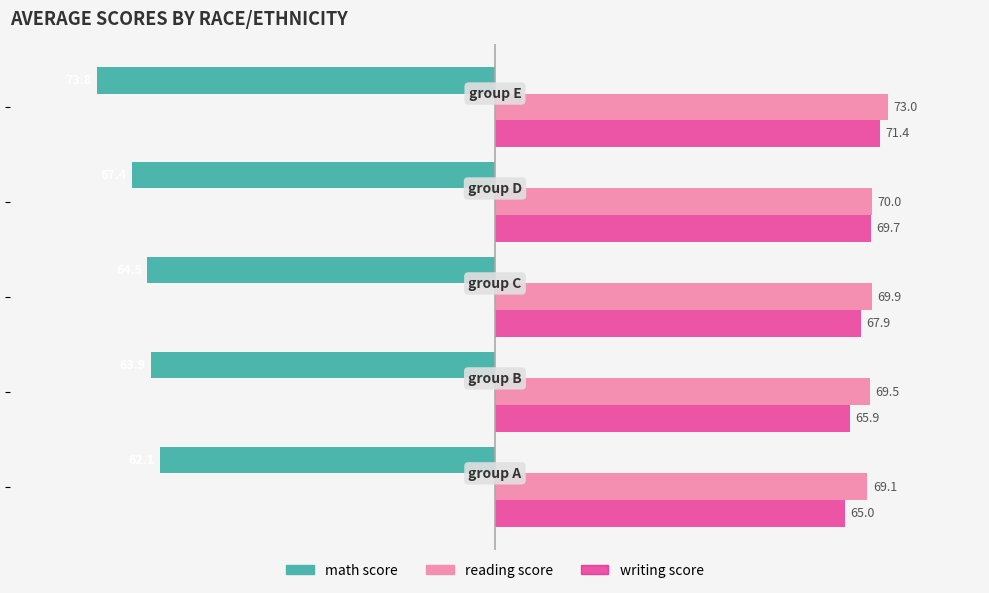

How many distinct data groups are displayed?

3